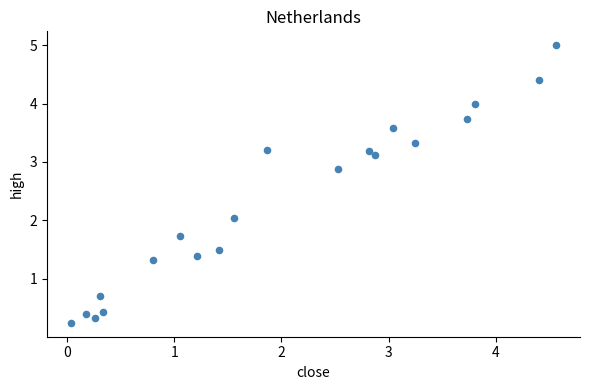

What is the range of Y values (max minus min)?

4.8